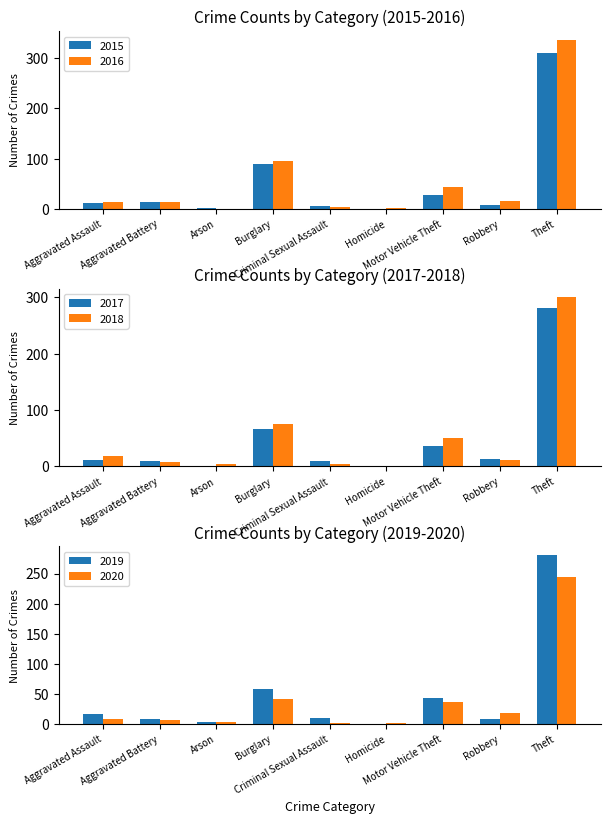

What is the maximum value for 2015?

311